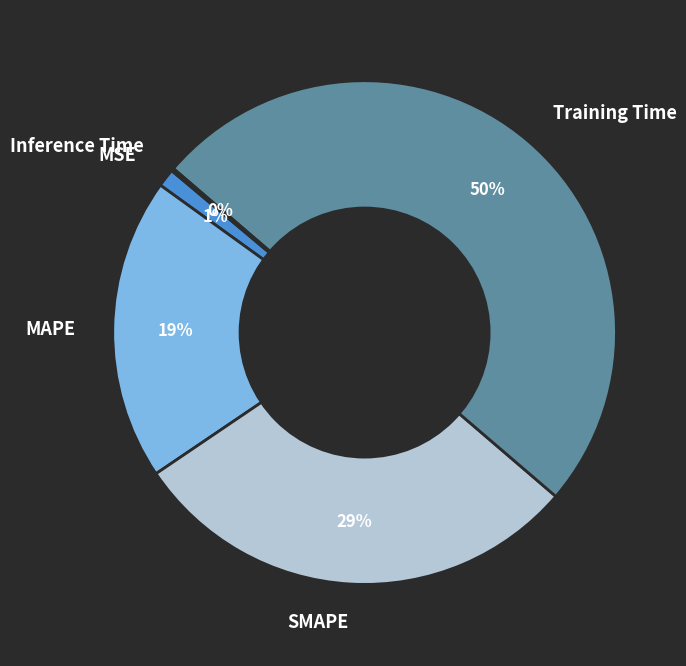

True or false: MAPE accounts for 19% of the total.

True